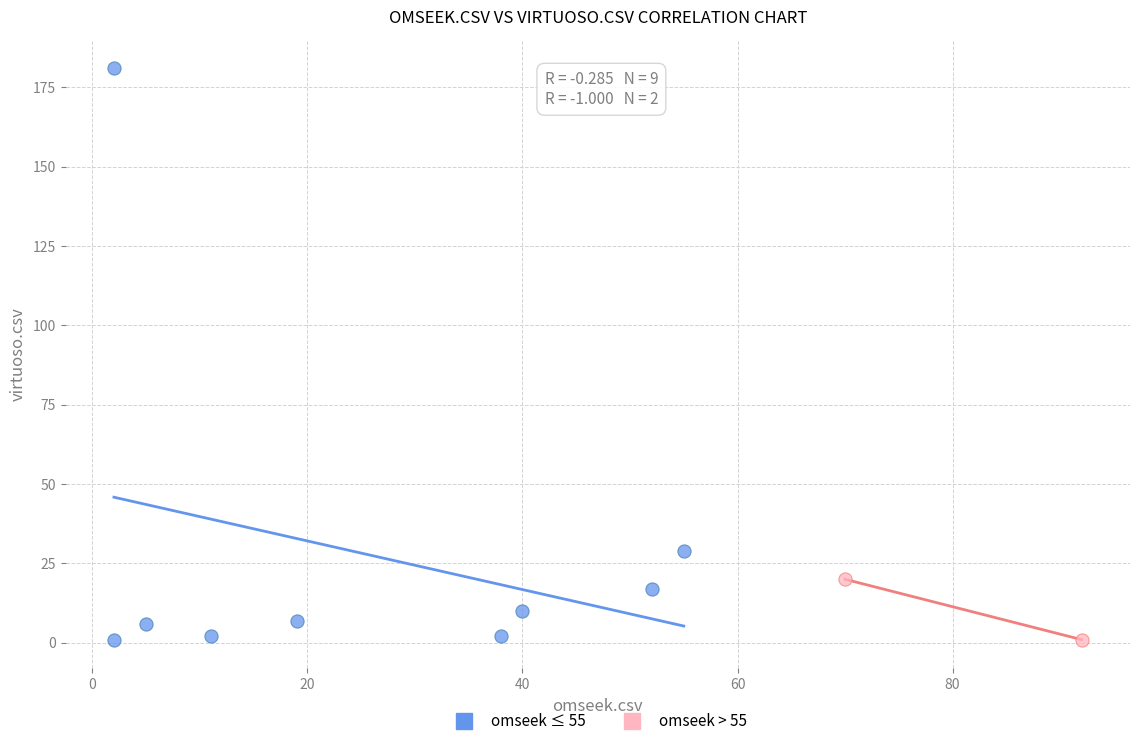

What are all the series names shown in the legend?

omseek ≤ 55, omseek > 55